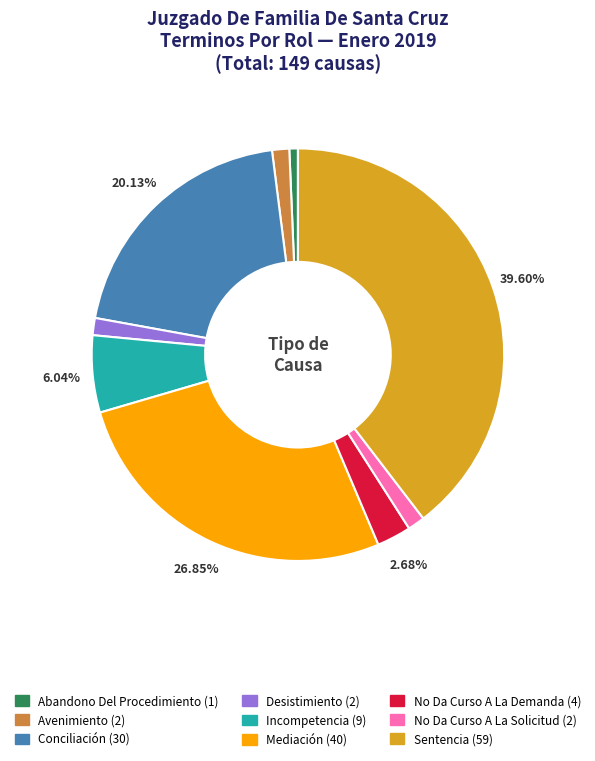

Is the sum of Mediación and No Da Curso A La Demanda greater than half?

No